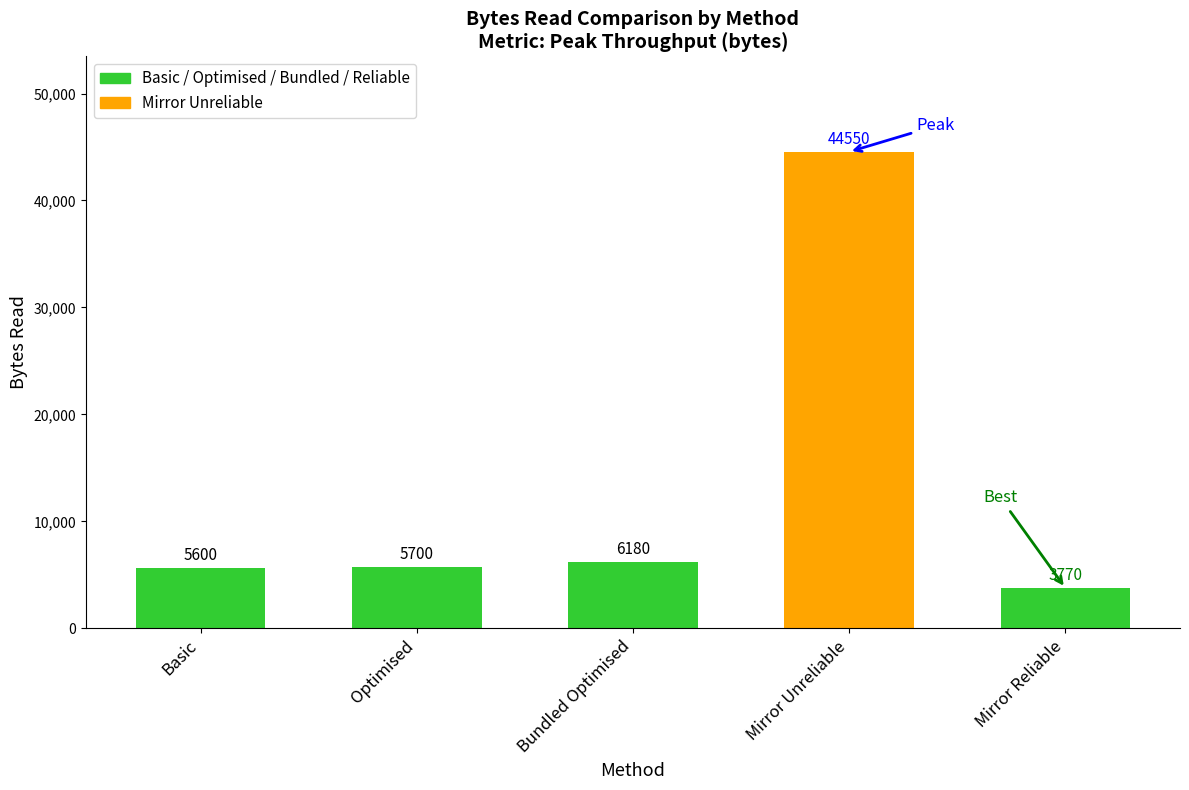

The chart shows a value of 3067 at Basic. True or false?

False